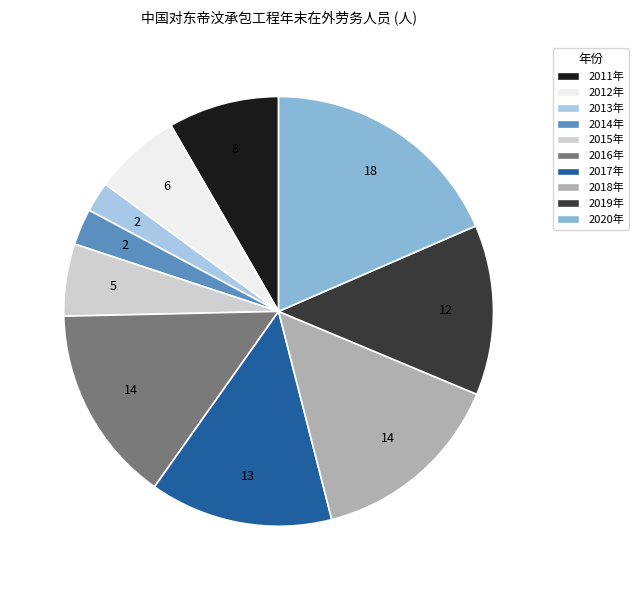

Does 2011年 account for over 50% of the chart?

No